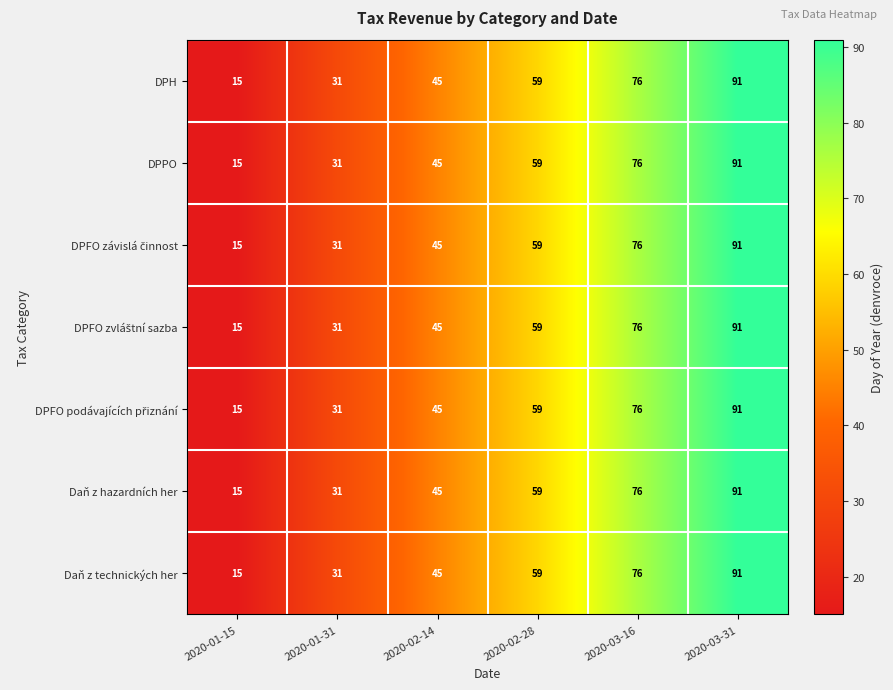

What is the smallest value displayed?

15